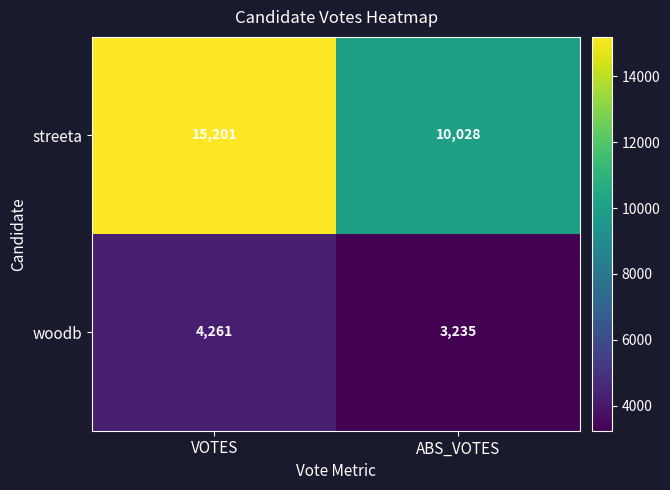

List the series in order of their peak value, lowest first.

woodb, streeta